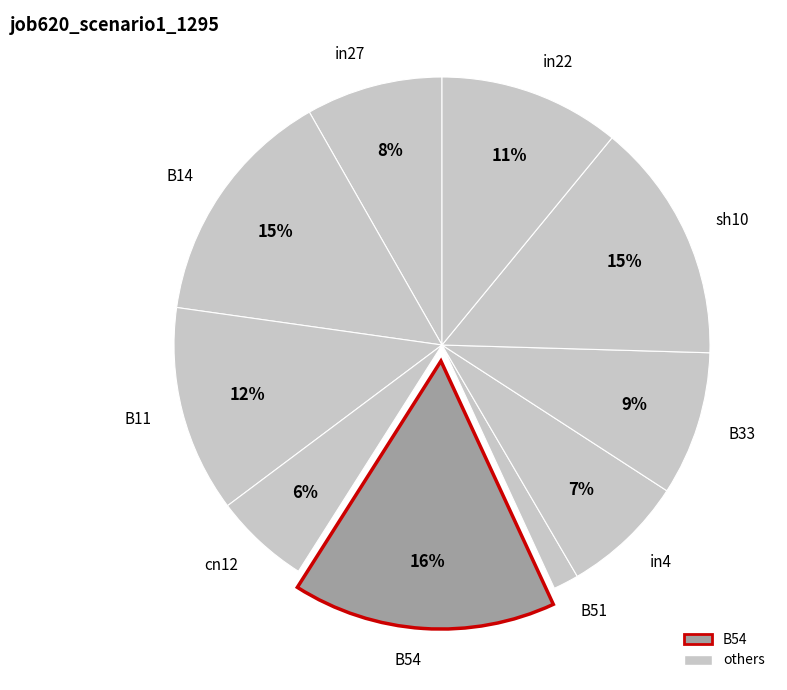

True or false: in27 accounts for 8% of the total.

True